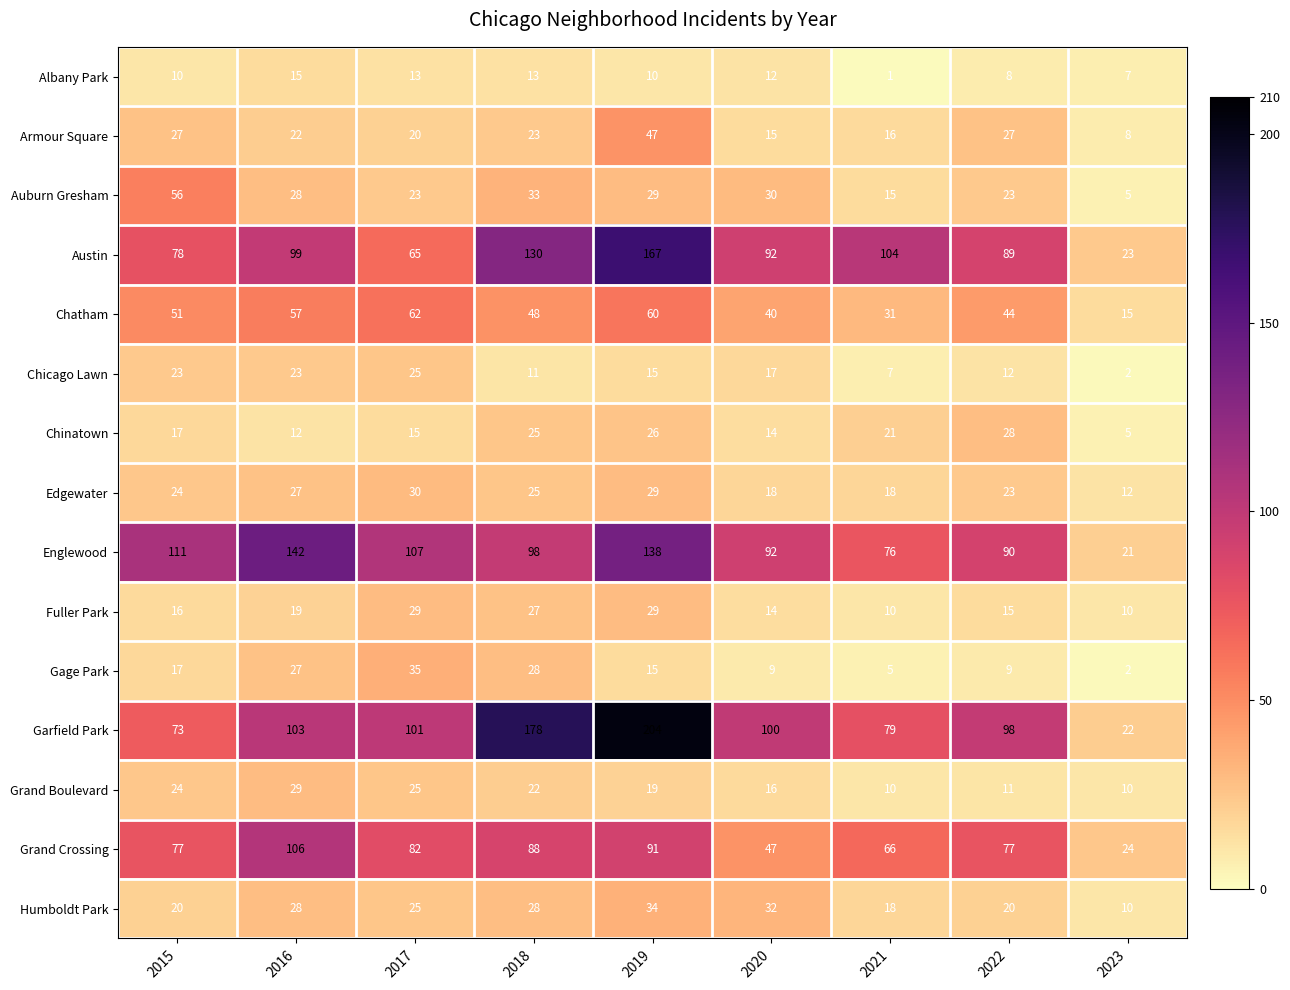

List the labels in order of Garfield Park value, smallest first.

2023, 2015, 2021, 2022, 2020, 2017, 2016, 2018, 2019